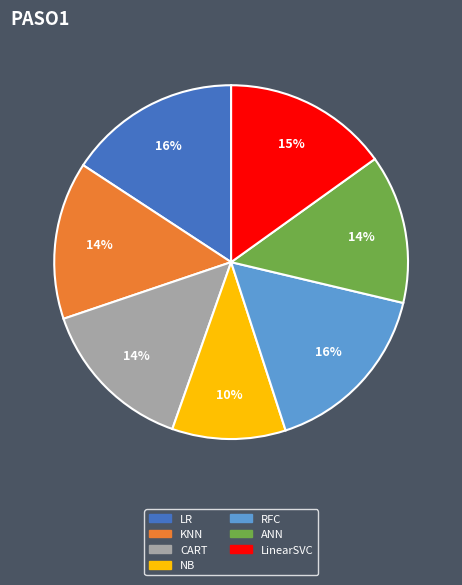

To the nearest percent, what is the difference between the LinearSVC and RFC slice percentages?

1%